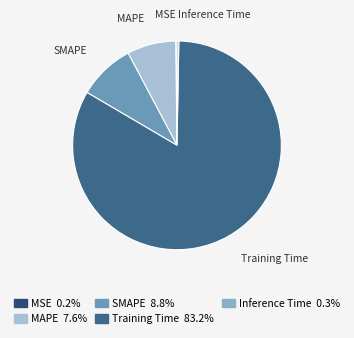

Combined, do MAPE and Training Time account for over 50%?

Yes